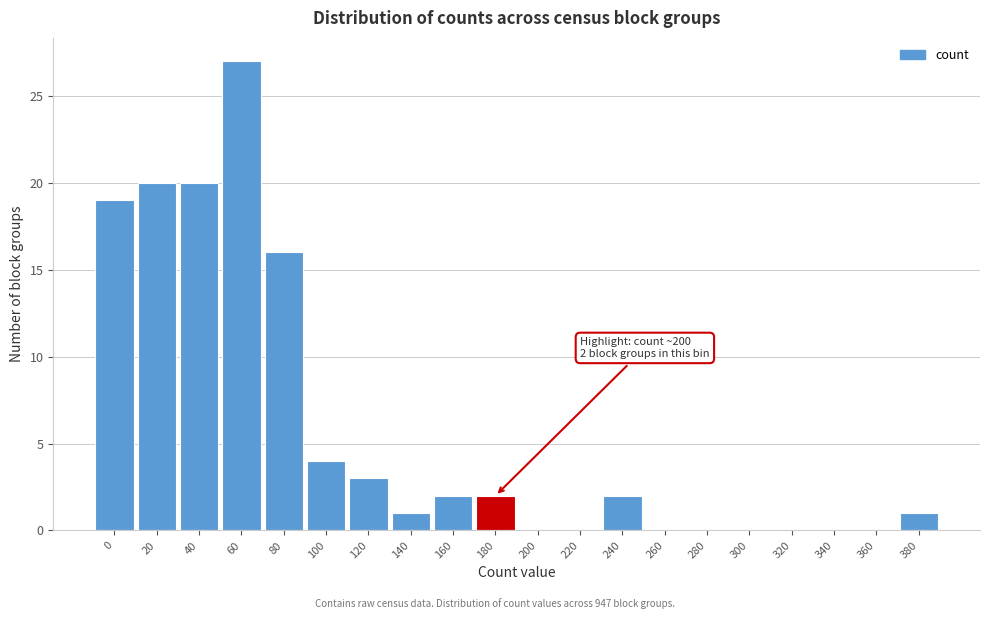

Reading right to left, transcribe all the data shown in this chart.

380=1	360=0	340=0	320=0	300=0	280=0	260=0	240=2	220=0	200=0	180=2	160=2	140=1	120=3	100=4	80=16	60=27	40=20	20=20	0=19